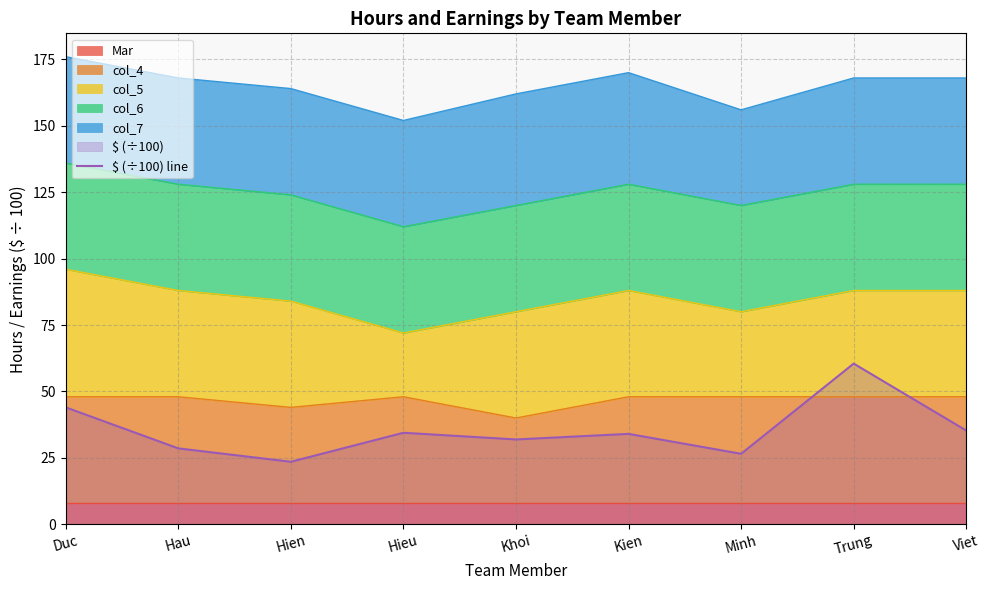

Reading left to right, transcribe all the data shown in this chart.

Duc=44.0	Hau=28.6	Hien=23.5	Hieu=34.4	Khoi=31.9	Kien=34.0	Minh=26.5	Trung=60.5	Viet=35.3